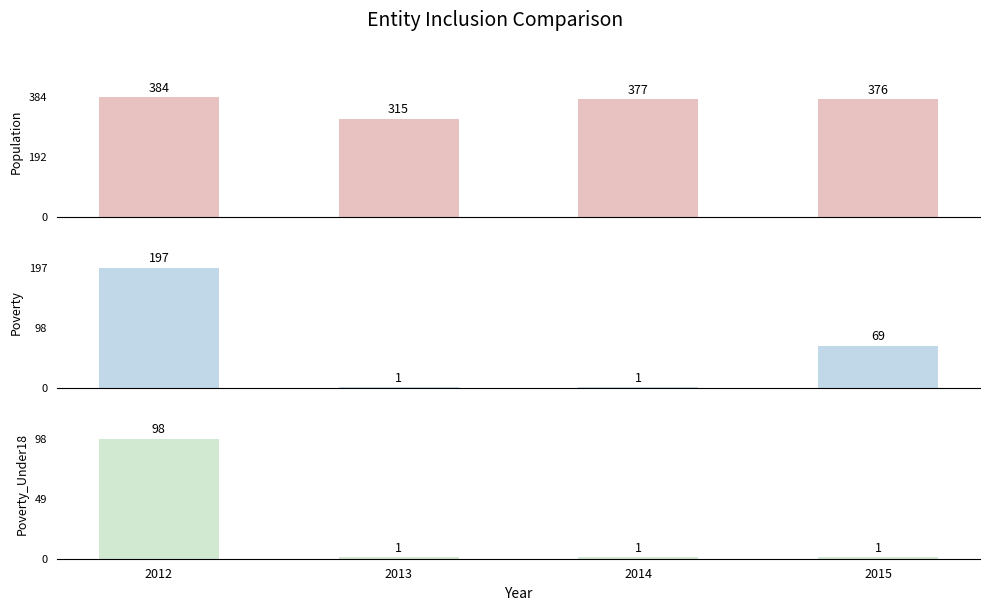

List the labels in order of Population value, smallest first.

2013, 2015, 2014, 2012